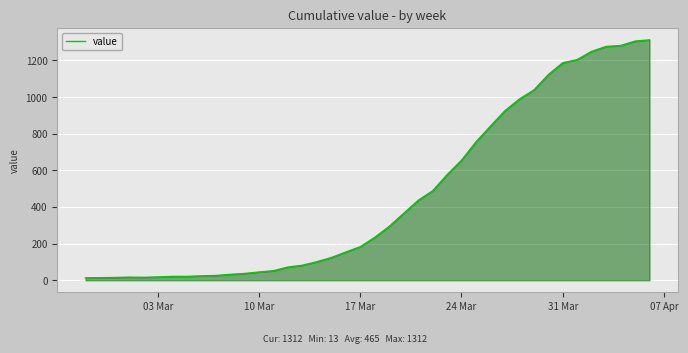

What is the difference between the maximum and minimum values?

1299